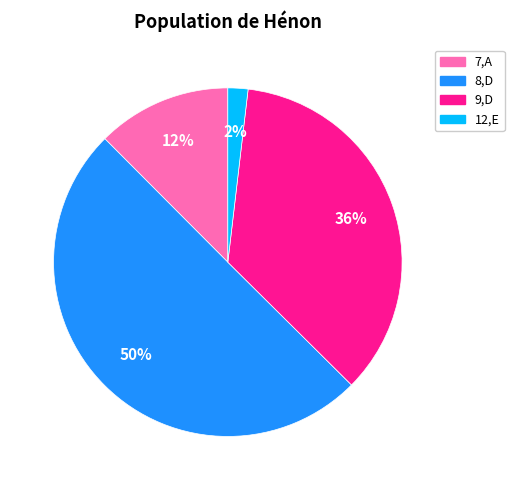

Rank the categories by value from highest to lowest.

8,D, 9,D, 7,A, 12,E